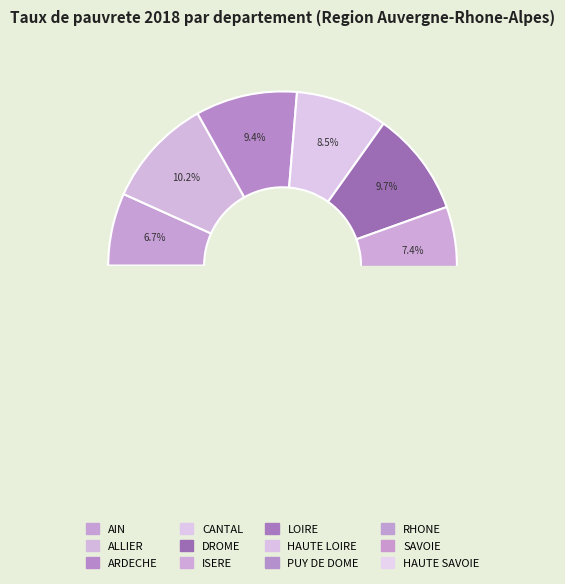

Between CANTAL and ISERE, which is larger?

CANTAL